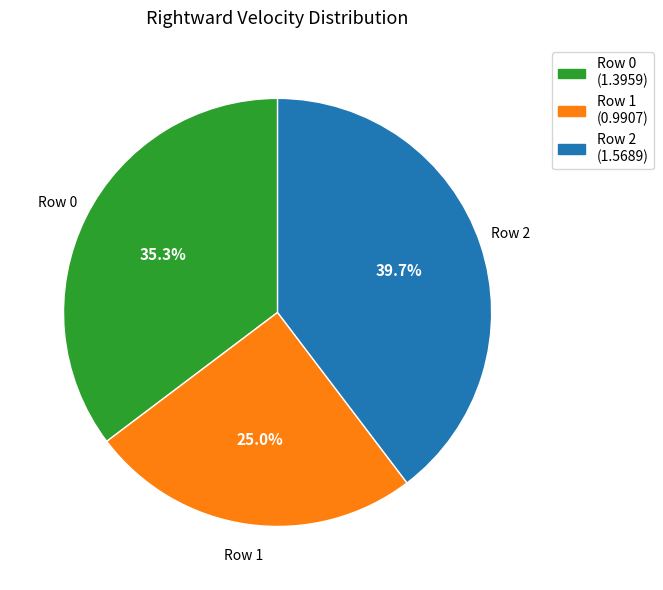

What percentage do Row 0 and Row 1 together represent?

60.3%